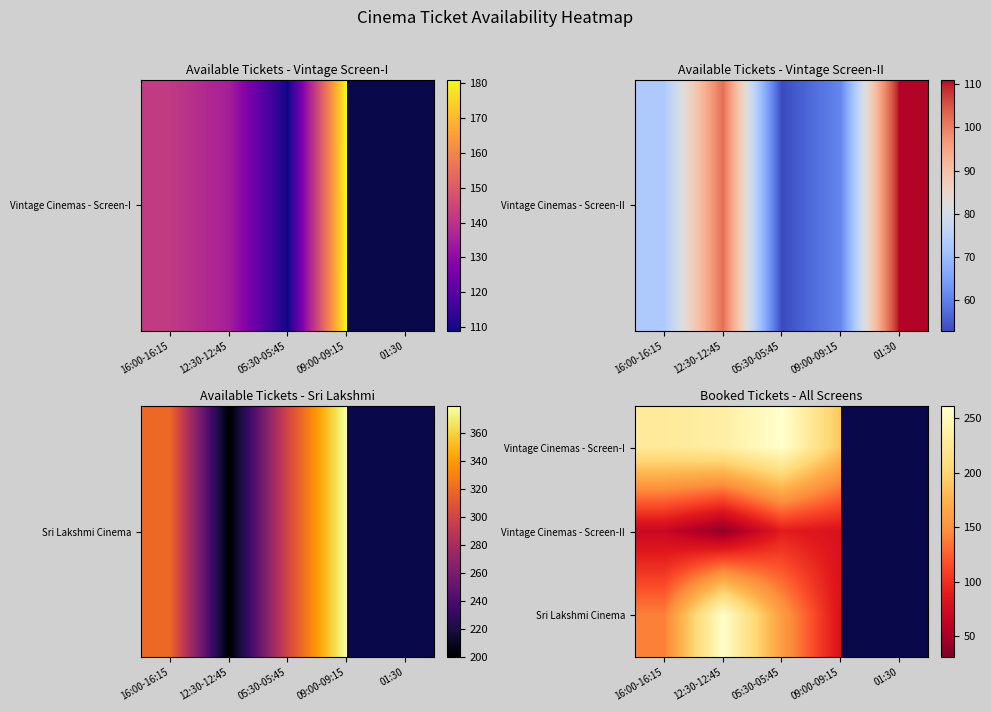

What is the sum of the Sri Lakshmi Cinema values at 12:30-12:45 and 05:30-05:45?

417.0